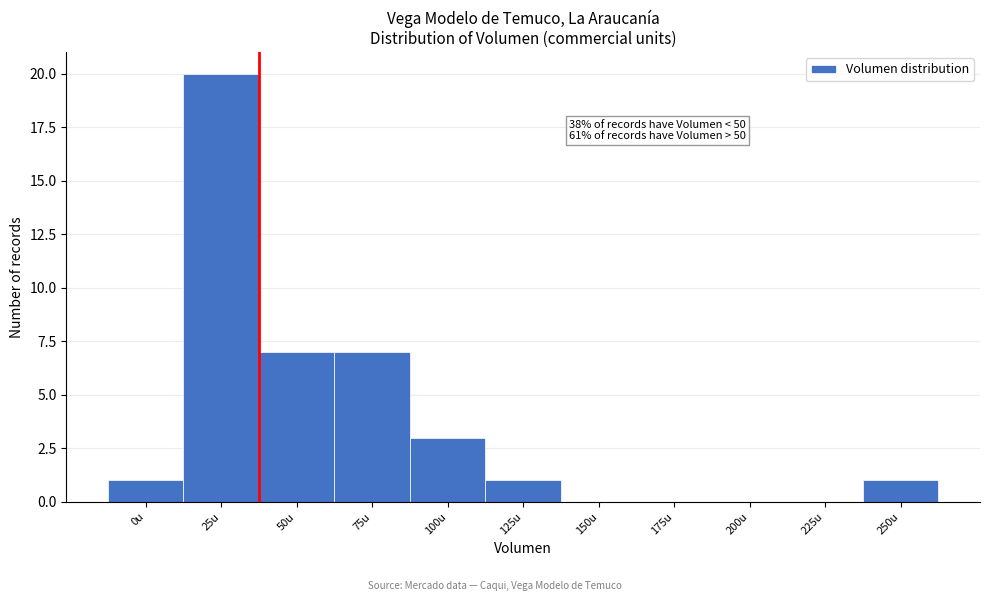

Reading left to right, transcribe all the data shown in this chart.

0u=1	25u=20	50u=7	75u=7	100u=3	125u=1	150u=0	175u=0	200u=0	225u=0	250u=1